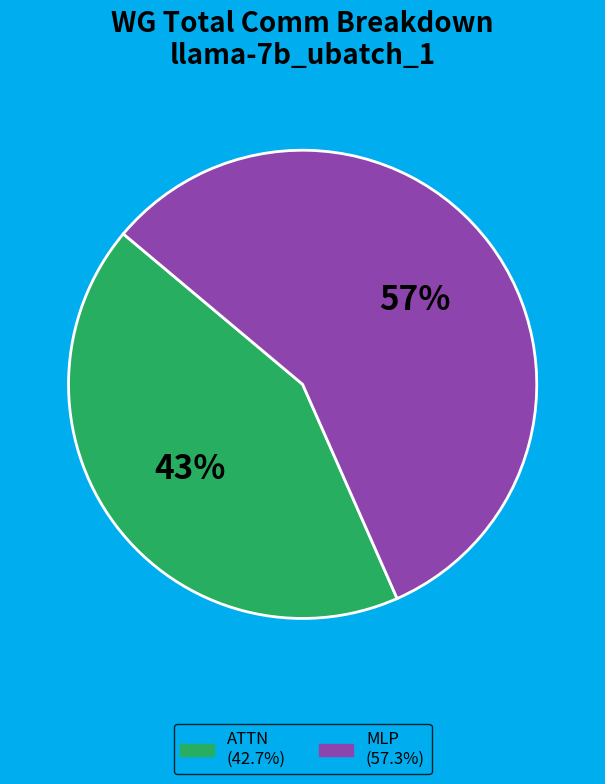

To the nearest percent, what is the average slice percentage?

50%